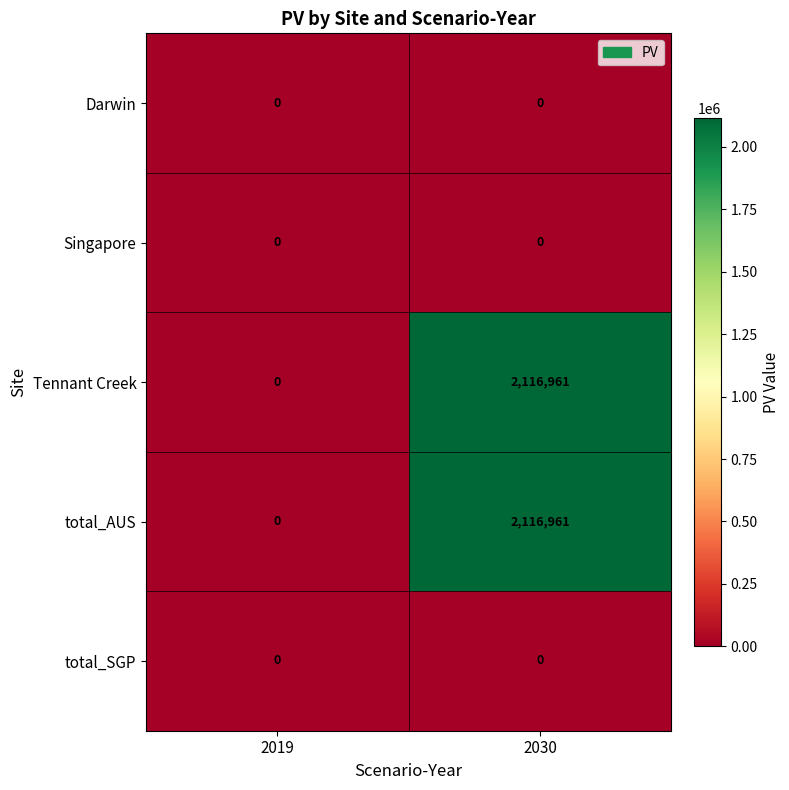

The value of total_AUS at 2019 is 0. True or false?

True